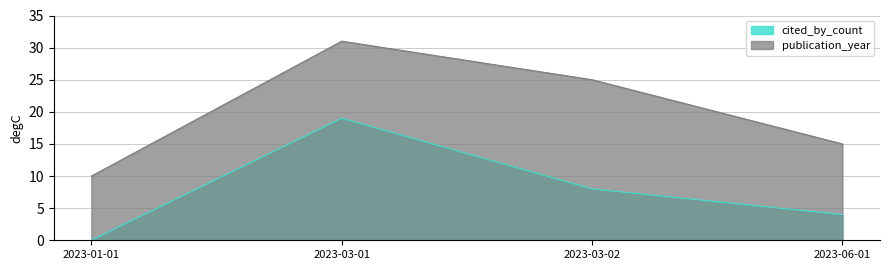

Reading left to right, list all the values displayed in this chart.

cited_by_count: 2023-01-01=0	2023-03-01=19	2023-03-02=8	2023-06-01=4
publication_year: 2023-01-01=10	2023-03-01=31	2023-03-02=25	2023-06-01=15